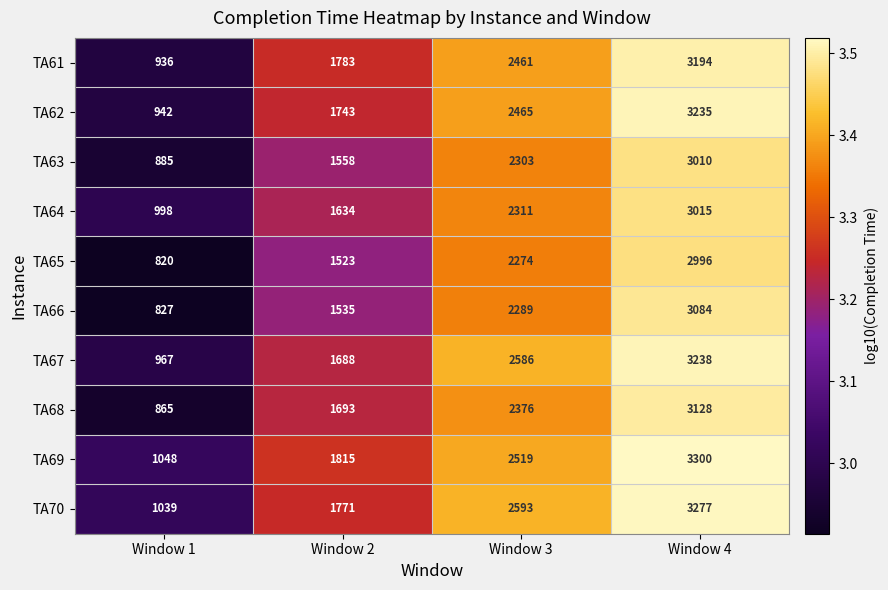

At which category is the sum across all series the highest?

Window 4